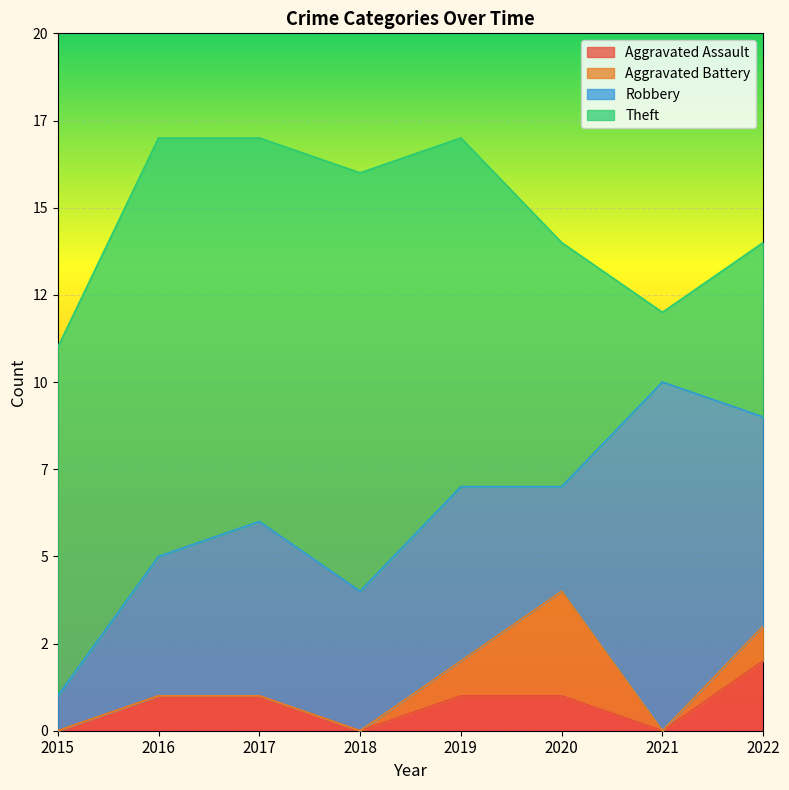

Is the value of Aggravated Assault at 2017 greater than the value of Robbery at 2017?

No